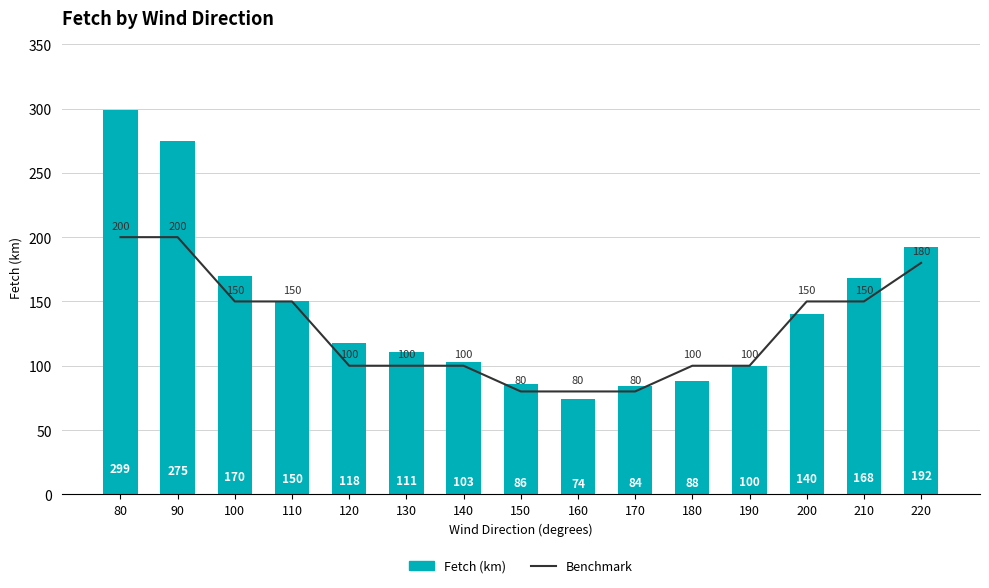

Reading left to right, transcribe all the data shown in this chart.

Benchmark: 80=200	90=200	100=150	110=150	120=100	130=100	140=100	150=80	160=80	170=80	180=100	190=100	200=150	210=150	220=180
Fetch (km): 80=299	90=275	100=170	110=150	120=118	130=111	140=103	150=86	160=74	170=84	180=88	190=100	200=140	210=168	220=192